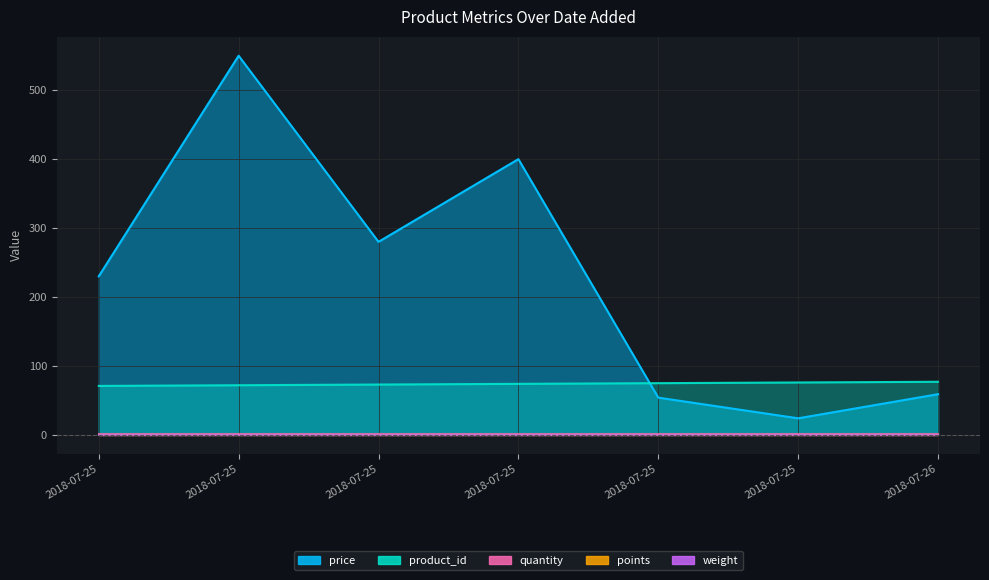

At which category does the chart reach its peak across all series?

2018-07-25